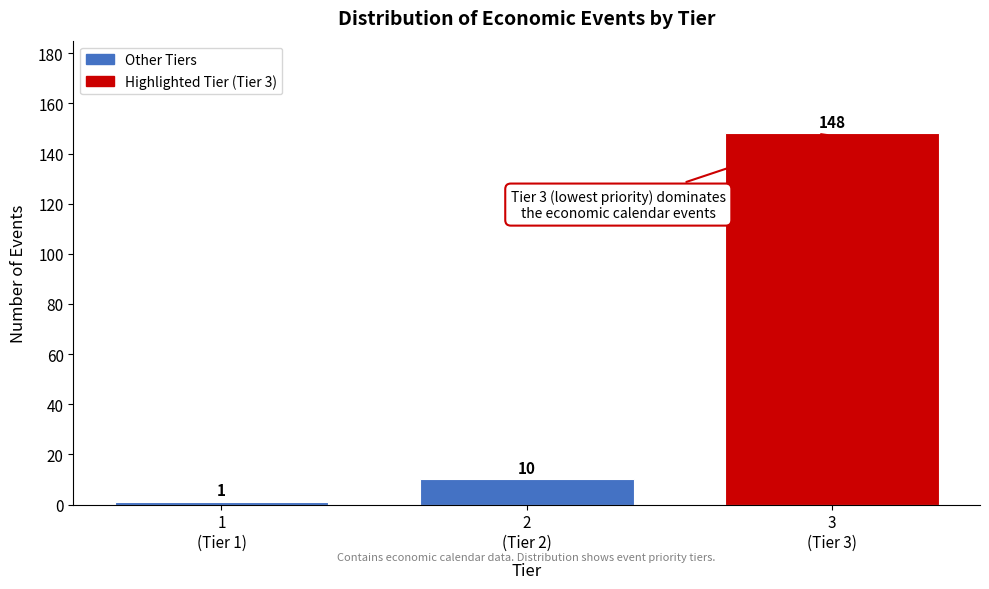

Reading left to right, list all the values displayed in this chart.

1	10	148